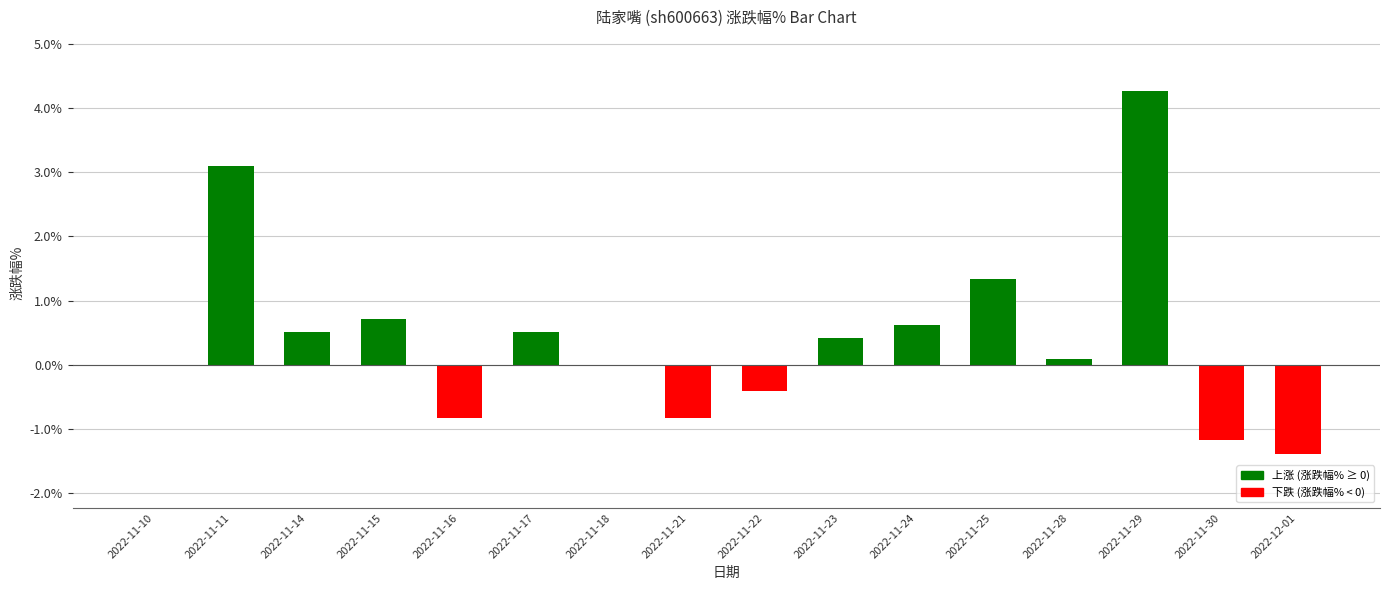

Which label corresponds to the largest value in the chart?

2022-11-29